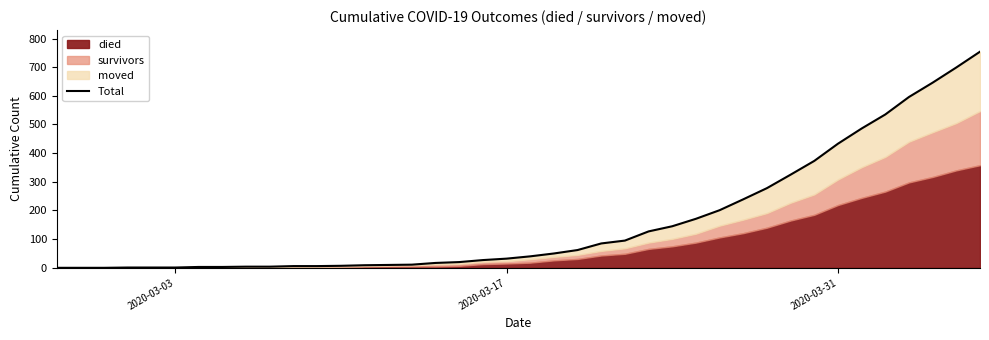

Reading left to right, list all the values displayed in this chart.

0	0	0	1	1	1	3	3	4	4	6	6	7	9	10	11	17	20	27	32	40	50	62	85	95	127	145	171	201	239	278	325	373	433	486	535	596	646	699	754